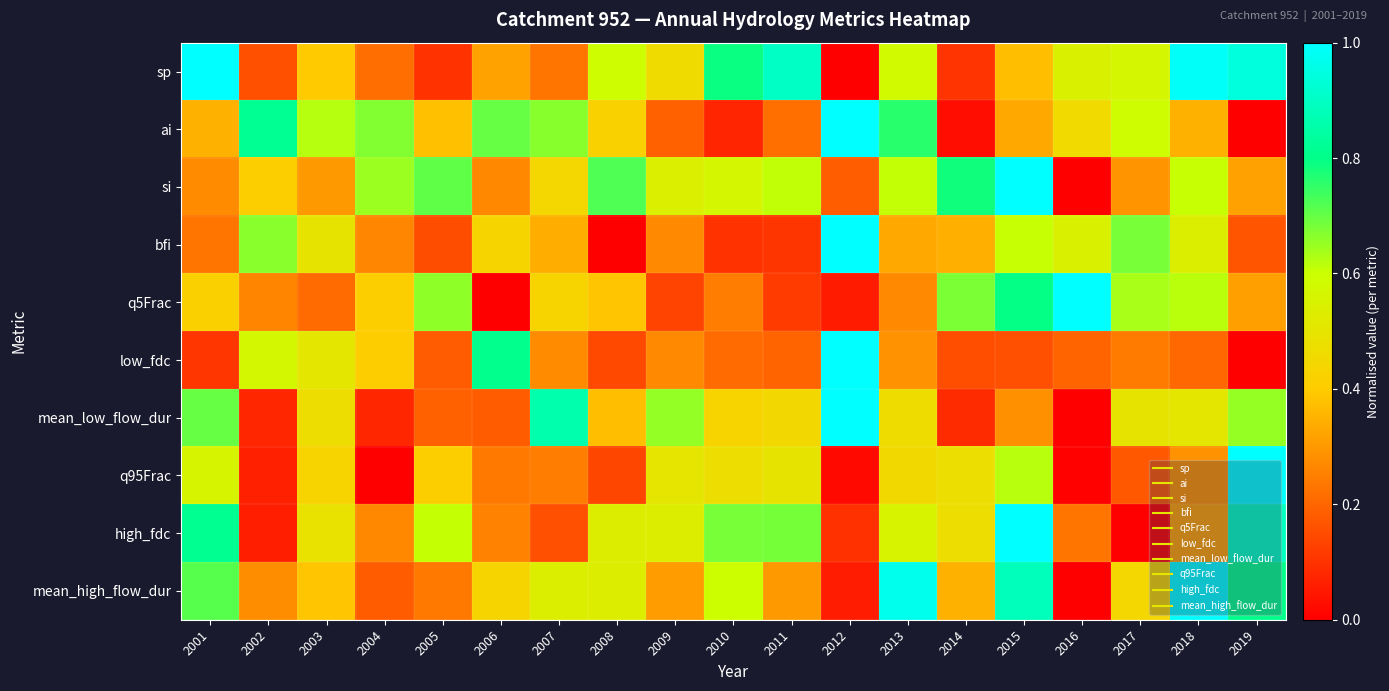

What is the maximum value shown in the chart?

1.0